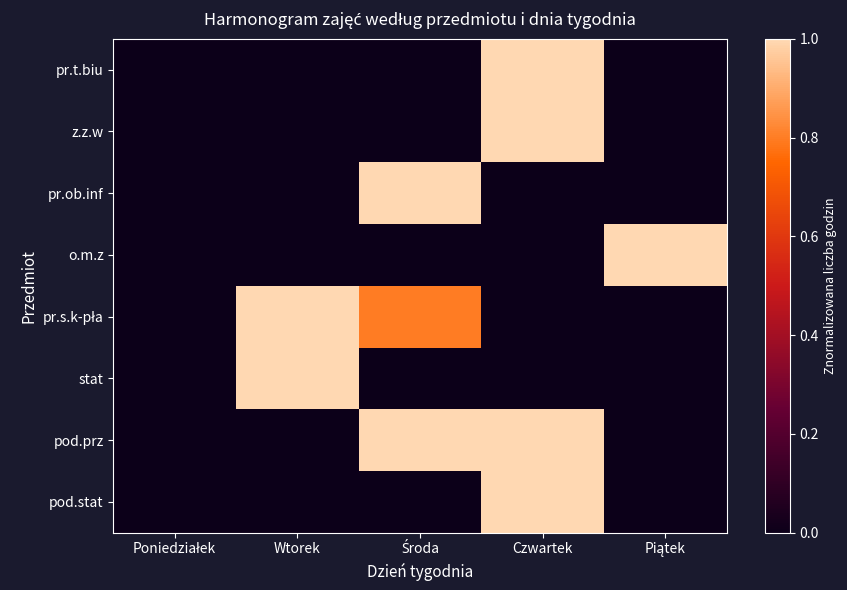

At which category is the sum across all series the highest?

Czwartek